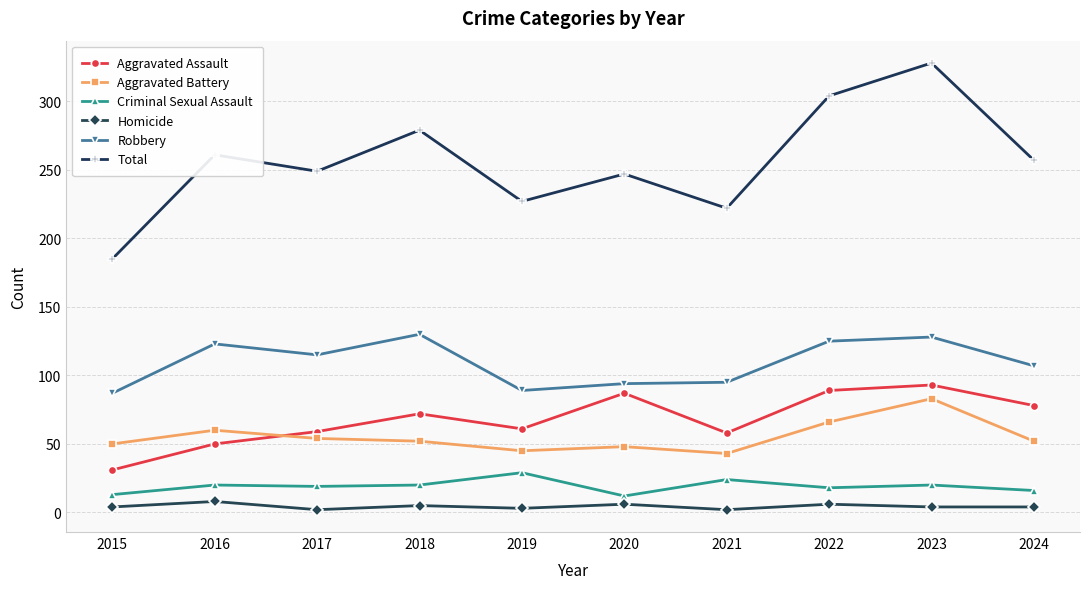

Is it true that Homicide equals 6 at 2020?

True